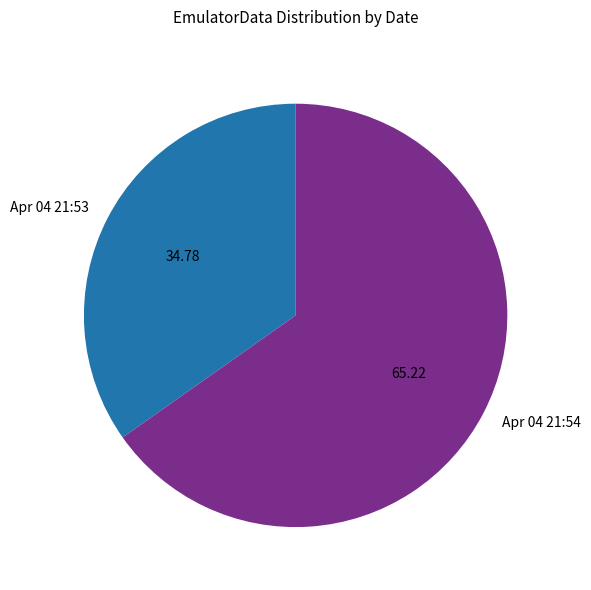

Count the number of slices in the pie.

2